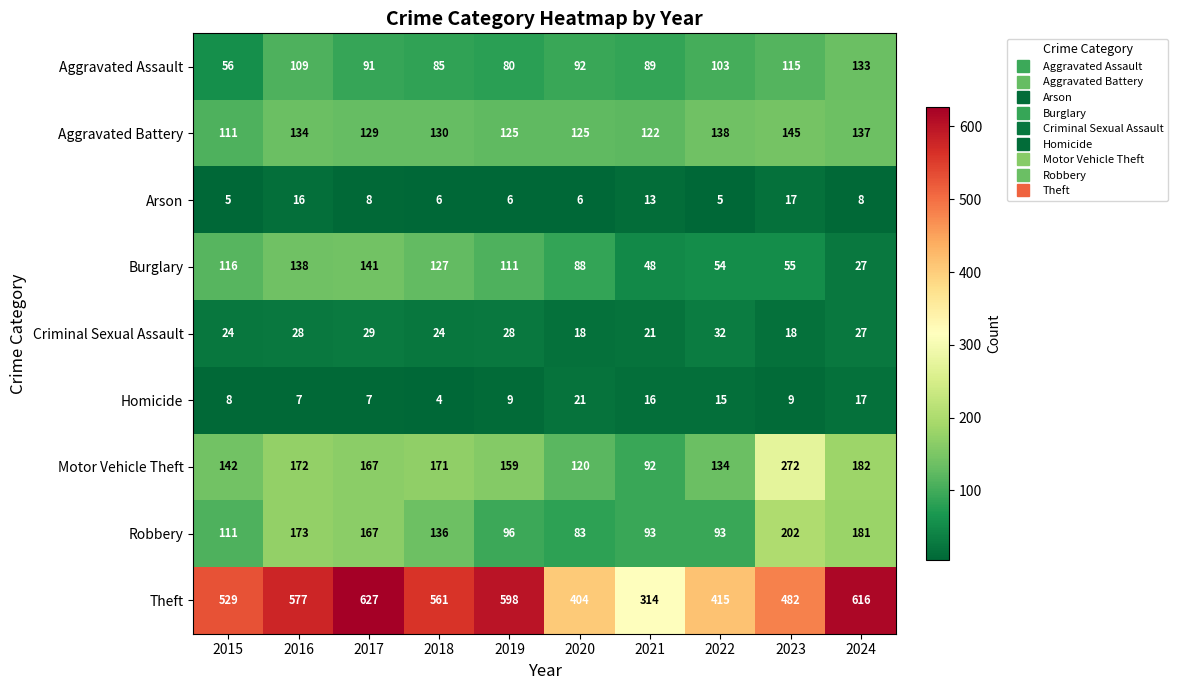

Rank the series by their maximum value, from lowest to highest.

Arson, Homicide, Criminal Sexual Assault, Aggravated Assault, Burglary, Aggravated Battery, Robbery, Motor Vehicle Theft, Theft